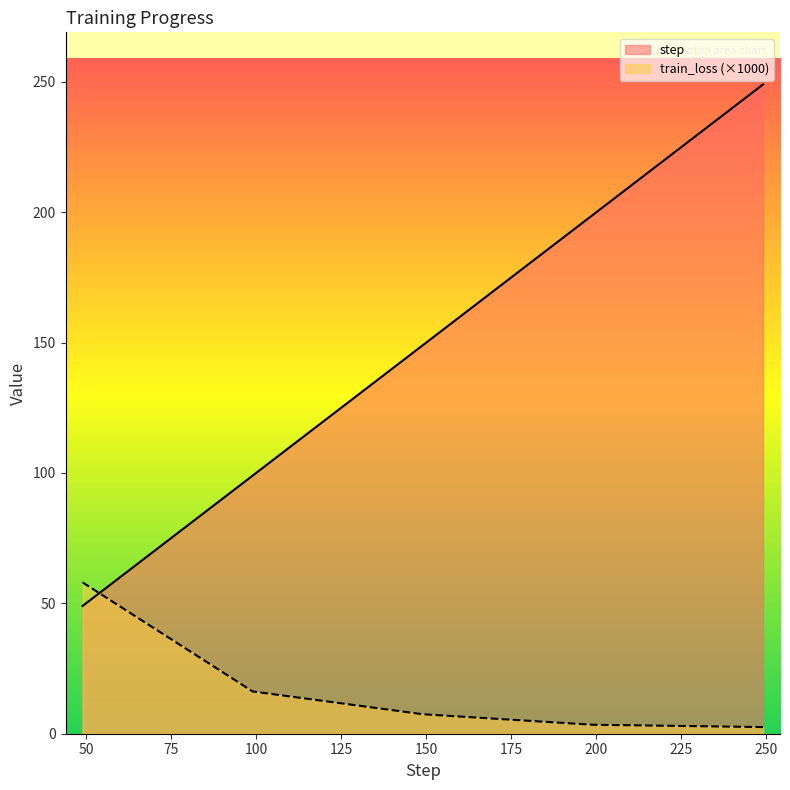

Reading left to right, what are all the values shown in this chart?

step: 49.0	99.0	149.0	199.0	249.0
train_loss: 58.0	16.2	7.5	3.4	2.5